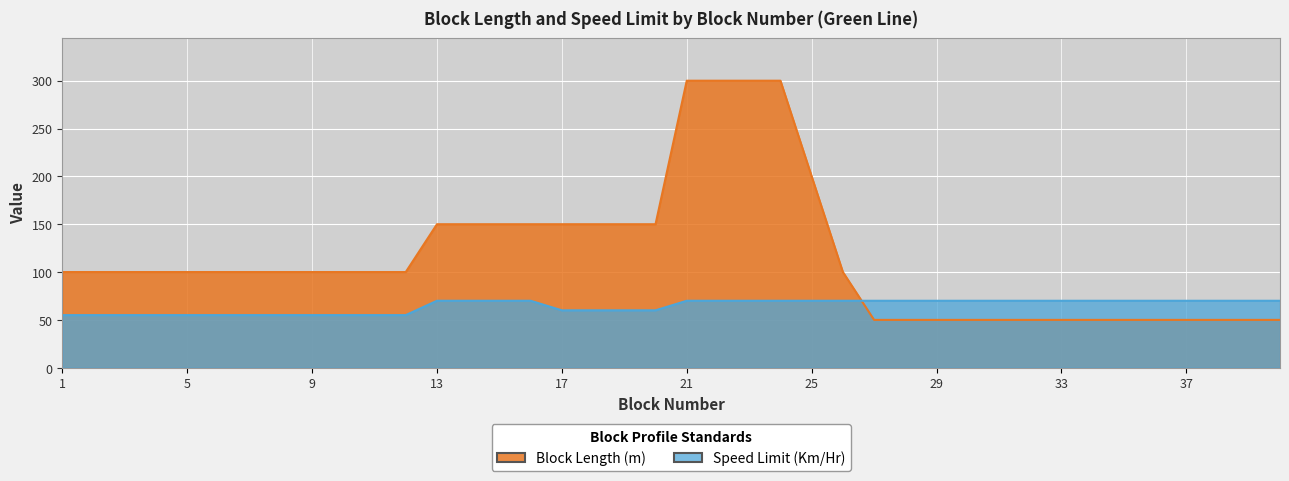

True or false: Speed Limit (Km/Hr) has a value of 92 at 8.

False